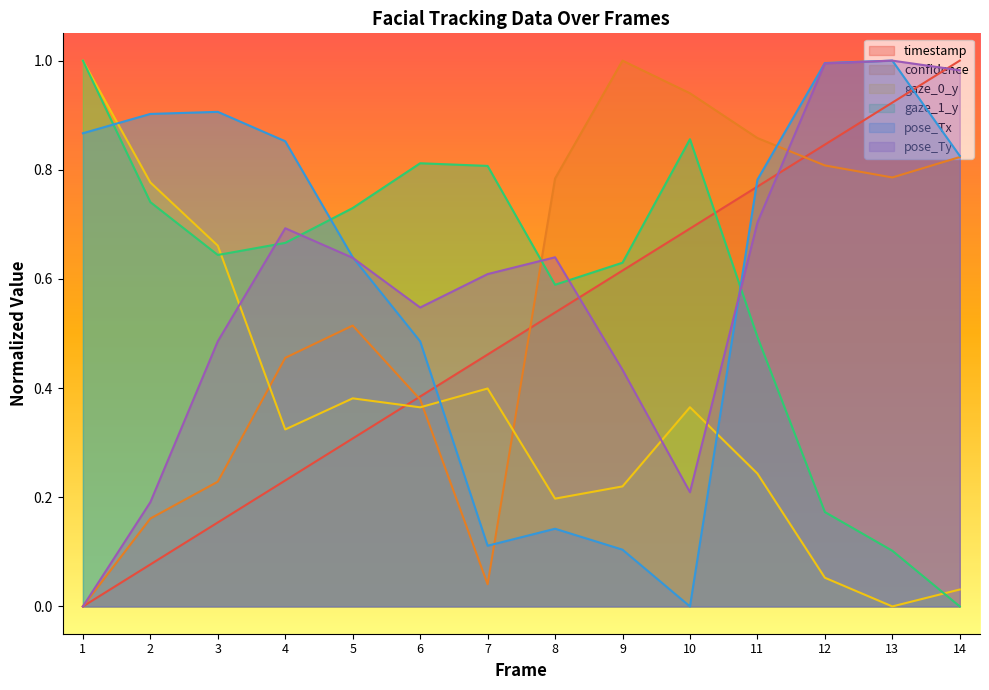

Which category has the lowest value across all series?

1